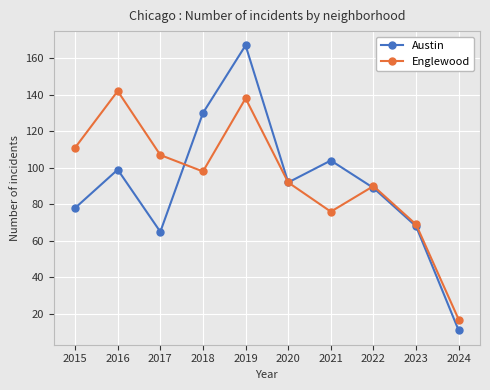

What is the value of the Englewood point at the 7th from the left?

76